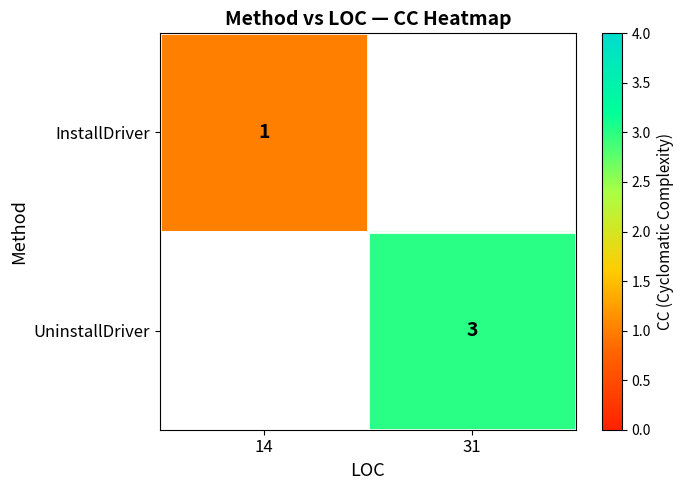

The value of UninstallDriver at 31 is 1. True or false?

False